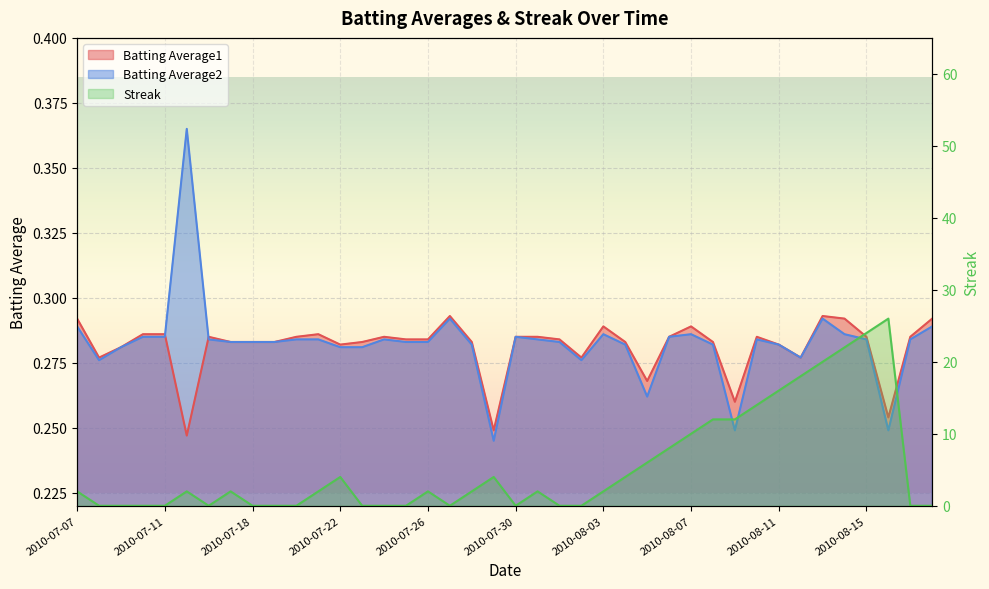

Which series has the largest total across all categories?

Streak